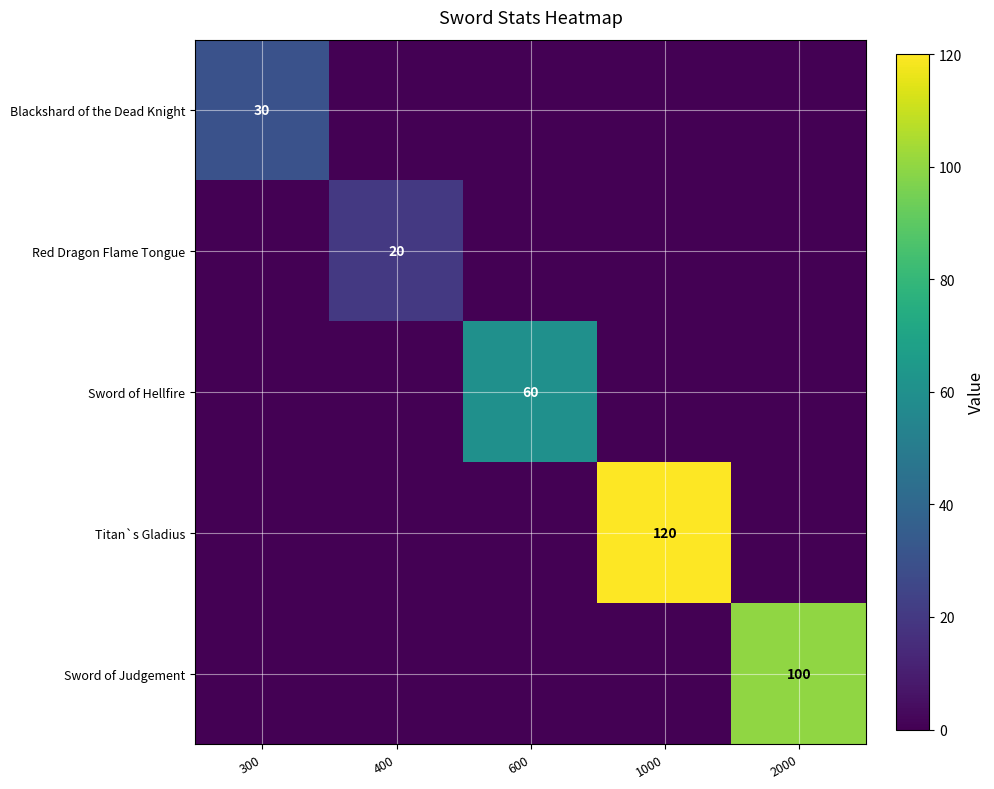

True or false: Red Dragon Flame Tongue has a value of 12 at 400.

False